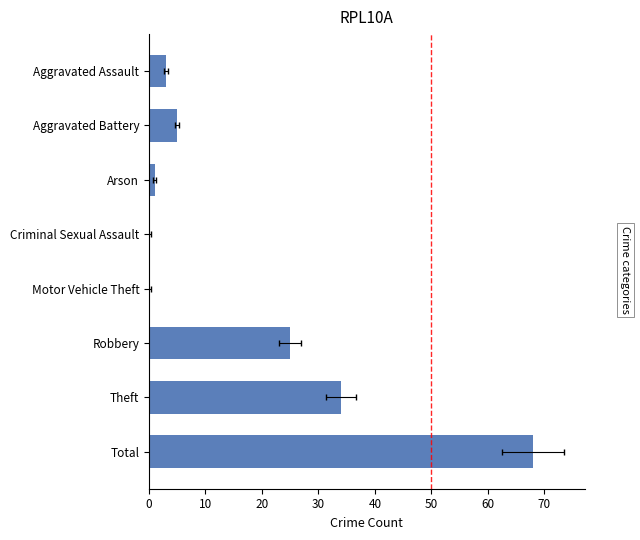

Are the bars grouped side by side (vs. stacked)?

Yes